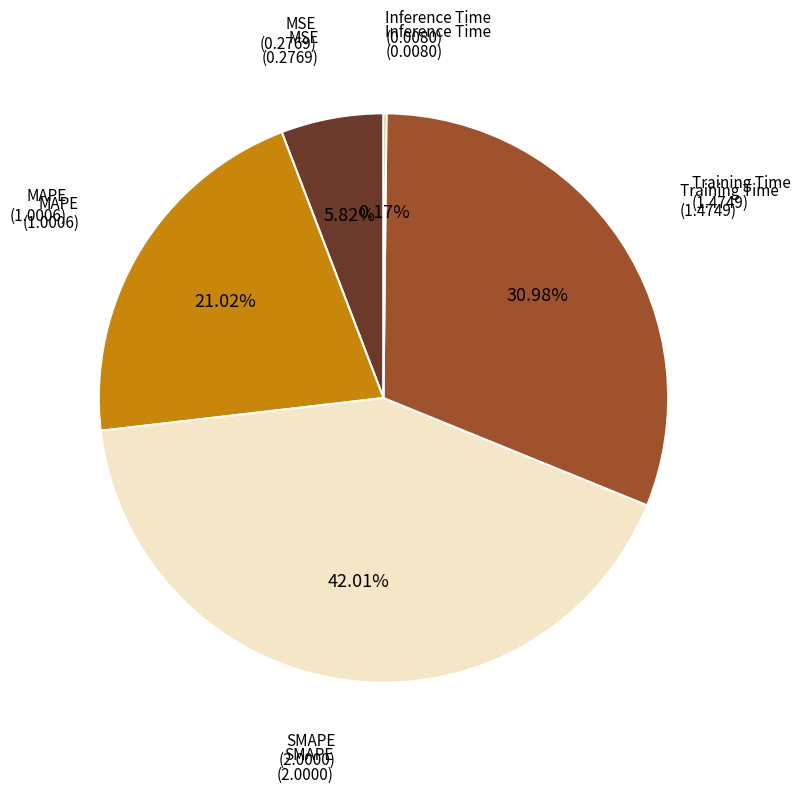

Does any single category account for the majority?

No